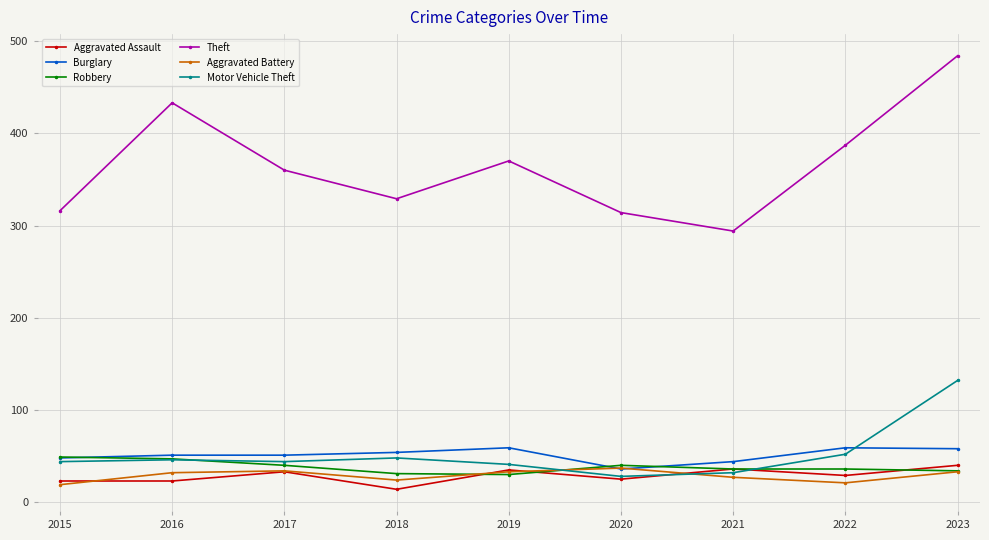

What is the total value across all series at 2017?

562